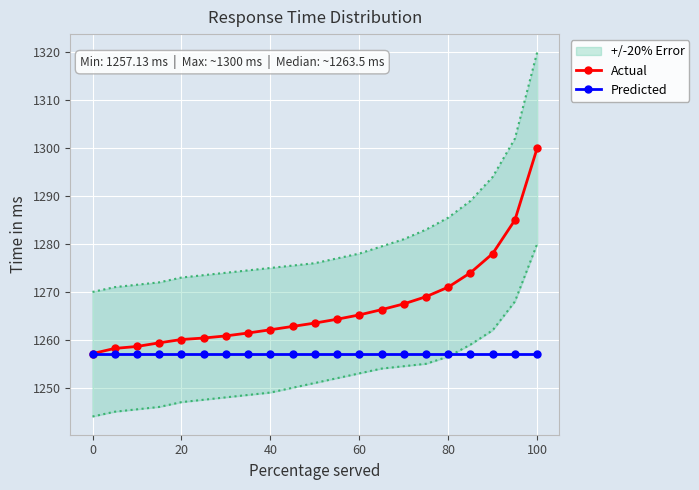

True or false: Predicted and Actual cross at least once.

False